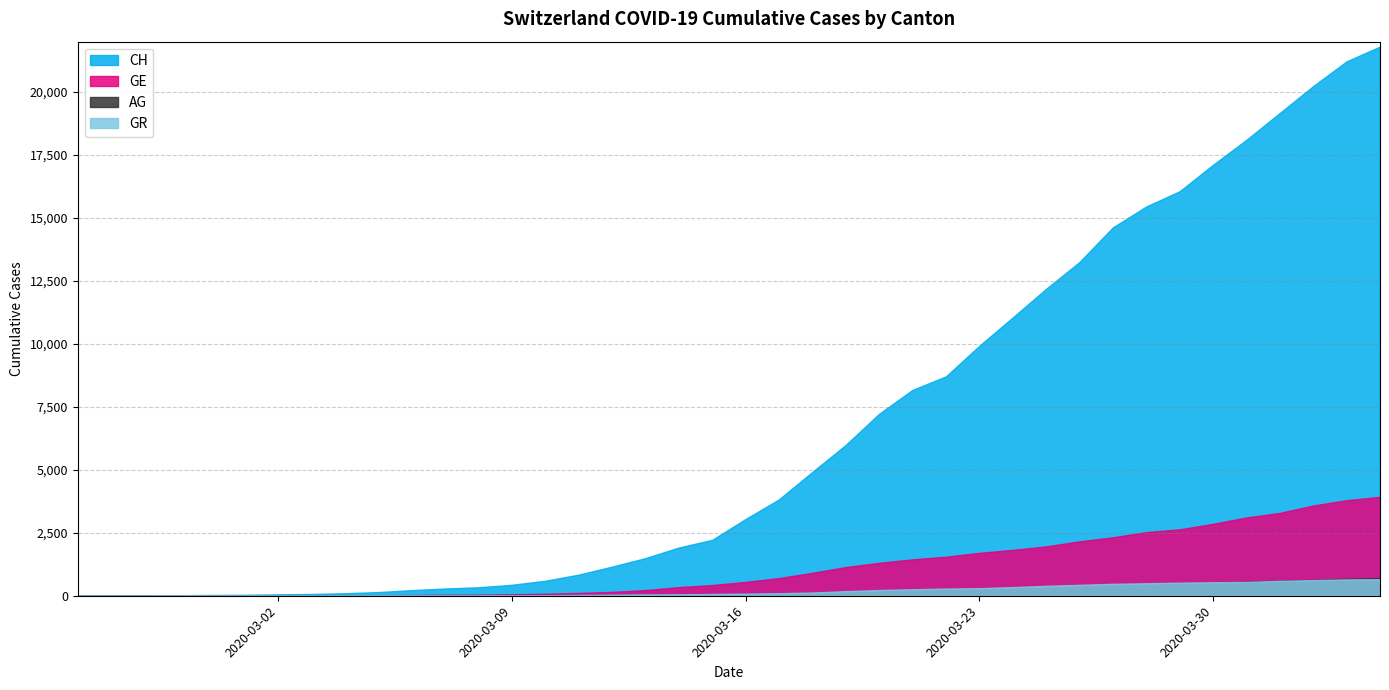

Rank the categories by CH value from highest to lowest.

2020-04-04, 2020-04-03, 2020-04-02, 2020-04-01, 2020-03-31, 2020-03-30, 2020-03-29, 2020-03-28, 2020-03-27, 2020-03-26, 2020-03-25, 2020-03-24, 2020-03-23, 2020-03-22, 2020-03-21, 2020-03-20, 2020-03-19, 2020-03-18, 2020-03-17, 2020-03-16, 2020-03-15, 2020-03-14, 2020-03-13, 2020-03-12, 2020-03-11, 2020-03-10, 2020-03-09, 2020-03-08, 2020-03-07, 2020-03-06, 2020-03-05, 2020-03-04, 2020-03-03, 2020-03-02, 2020-03-01, 2020-02-29, 2020-02-28, 2020-02-27, 2020-02-26, 2020-02-25